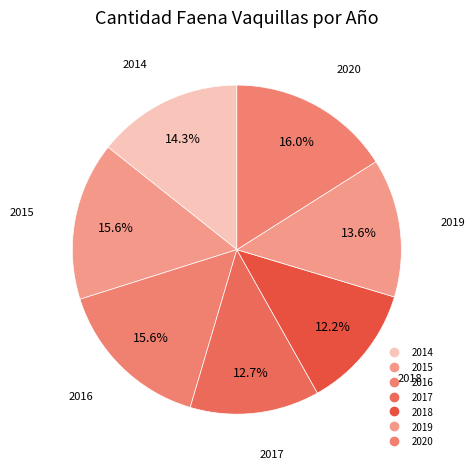

Which slice is the smallest?

2018